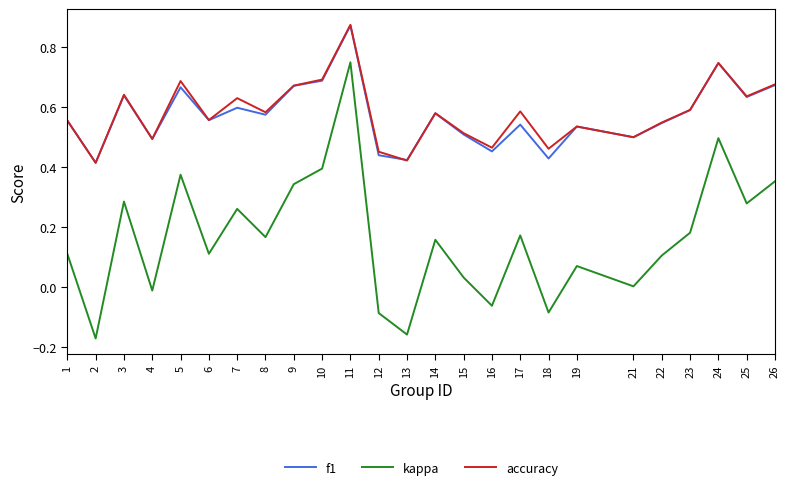

Count the number of categories in the chart.

25